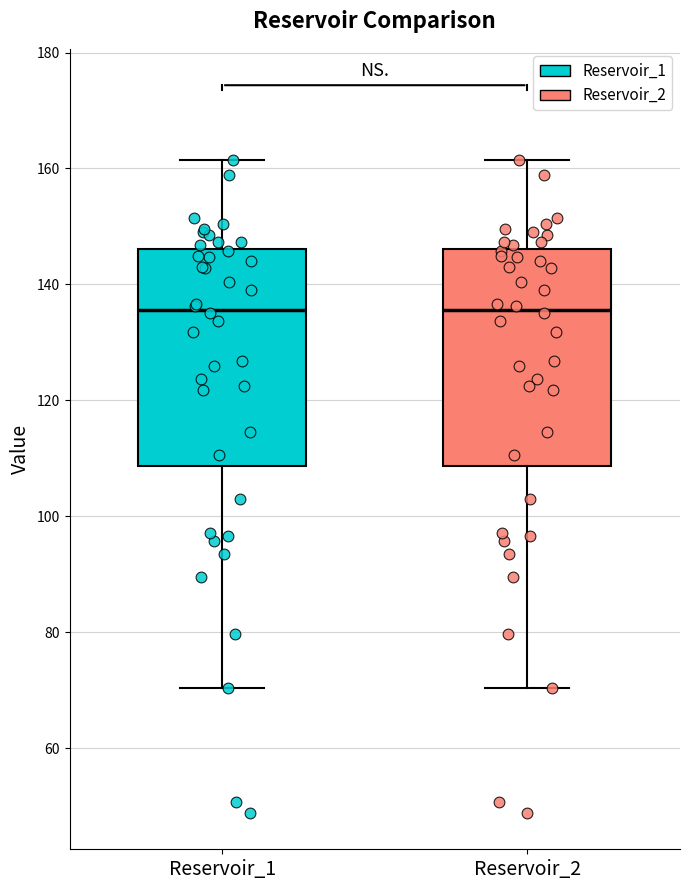

Where does the upper whisker of the box for Reservoir_1 end on the y-axis? The values are not printed on the chart, so give them approximately, as read against the axis.

162